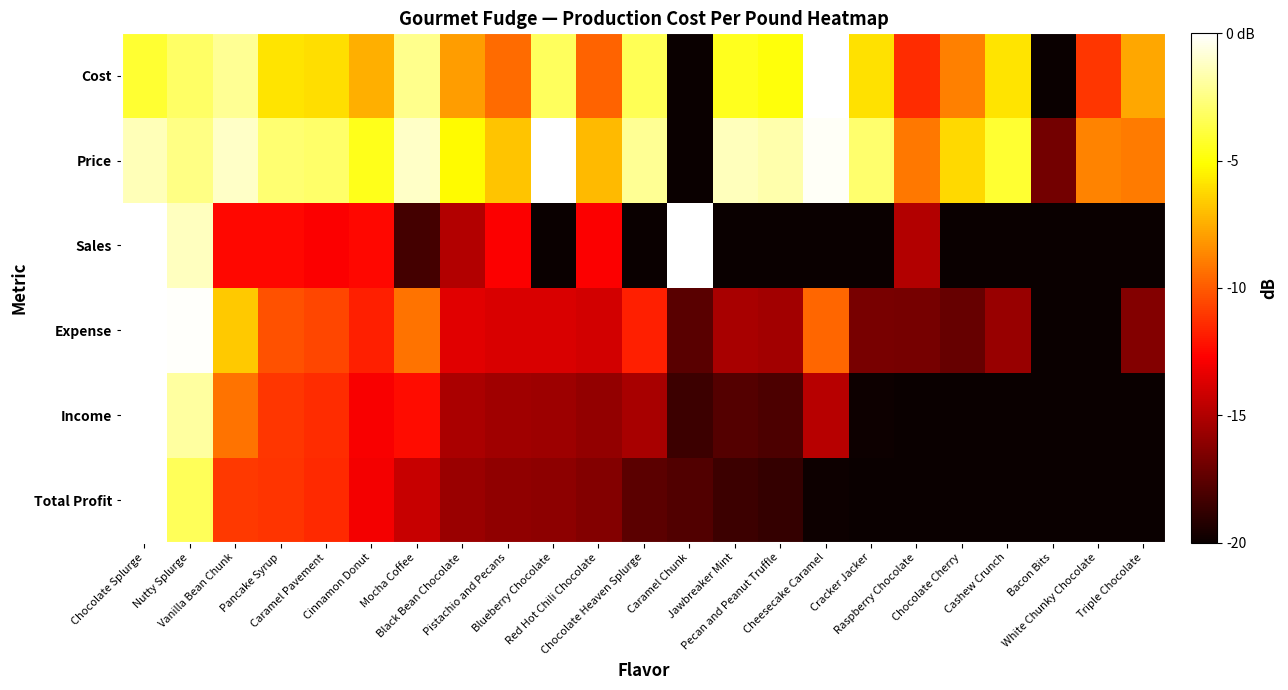

How many distinct data groups are displayed?

6